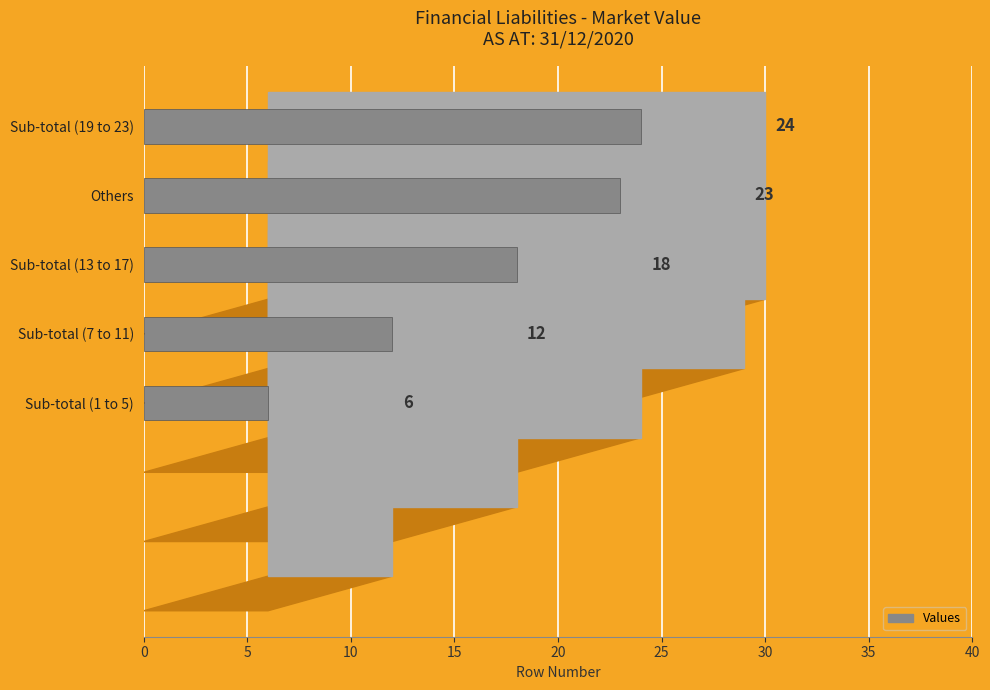

True or false: the data shows 5 at Others.

False